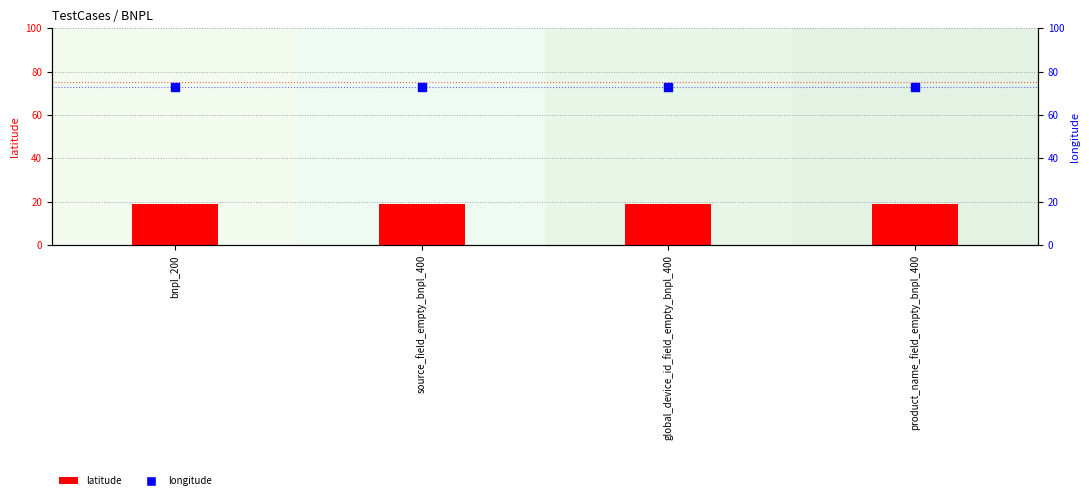

Which series has the largest total across all categories?

longitude